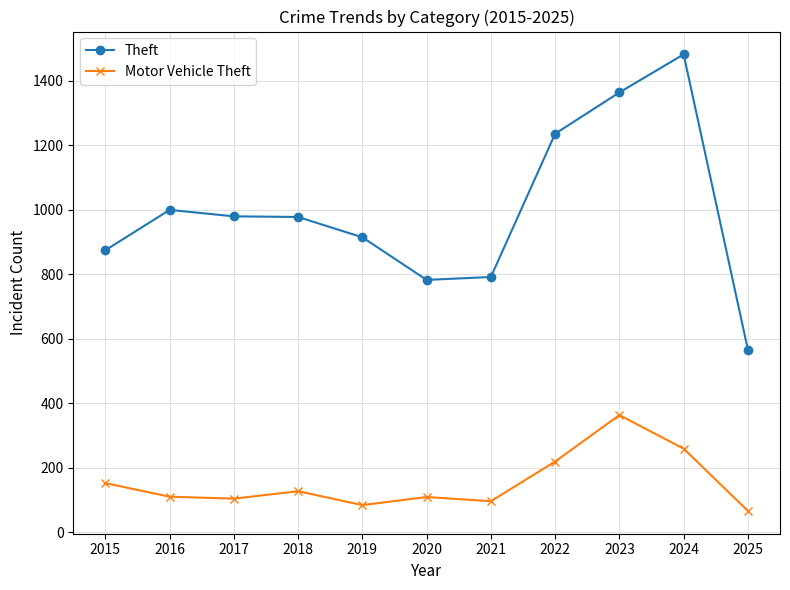

What is the difference between the second highest and minimum values in the Theft series?

797